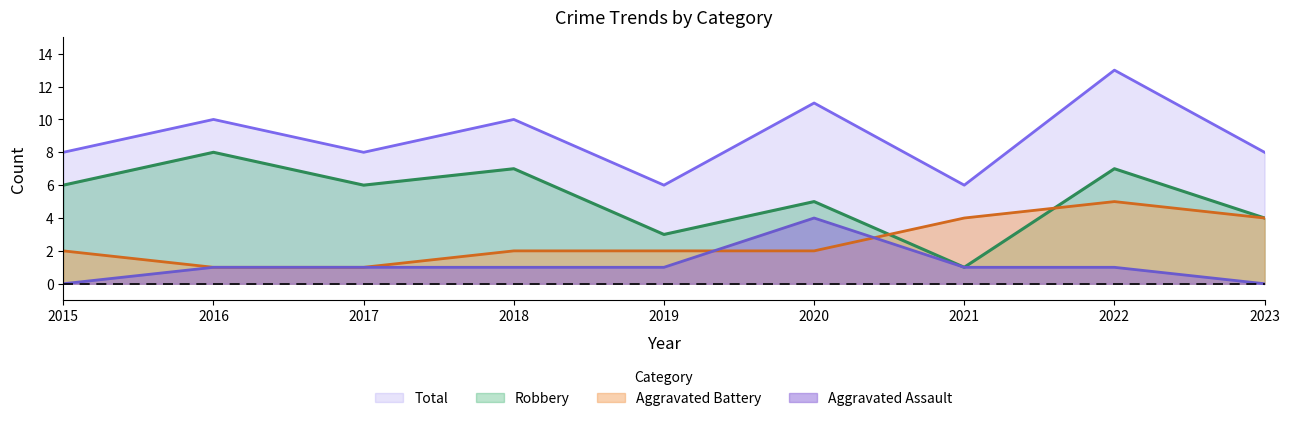

How many data points in Robbery are less than 6?

4